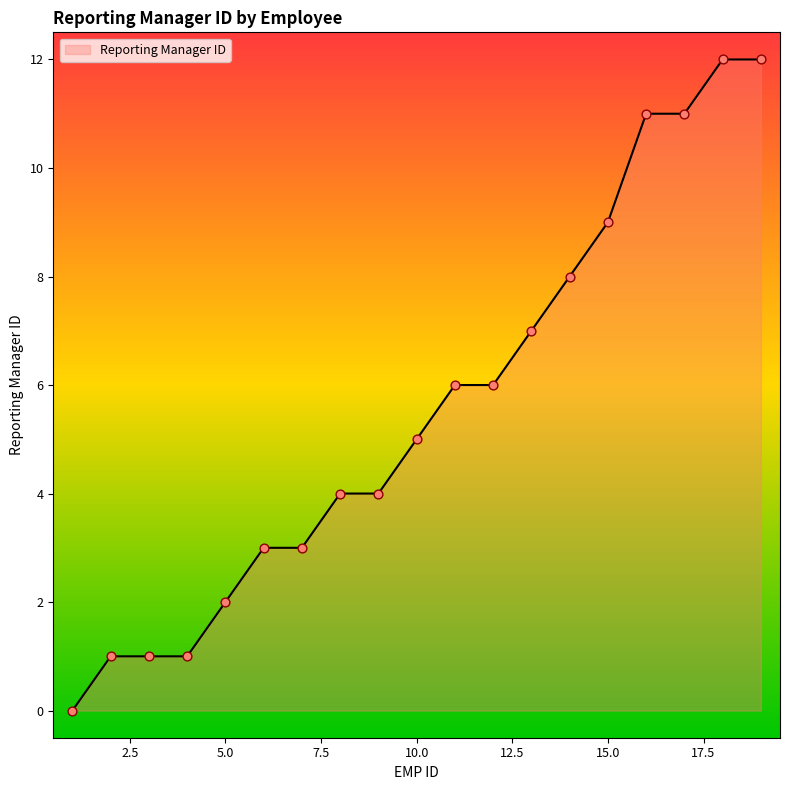

What is the difference between the maximum and minimum values?

12